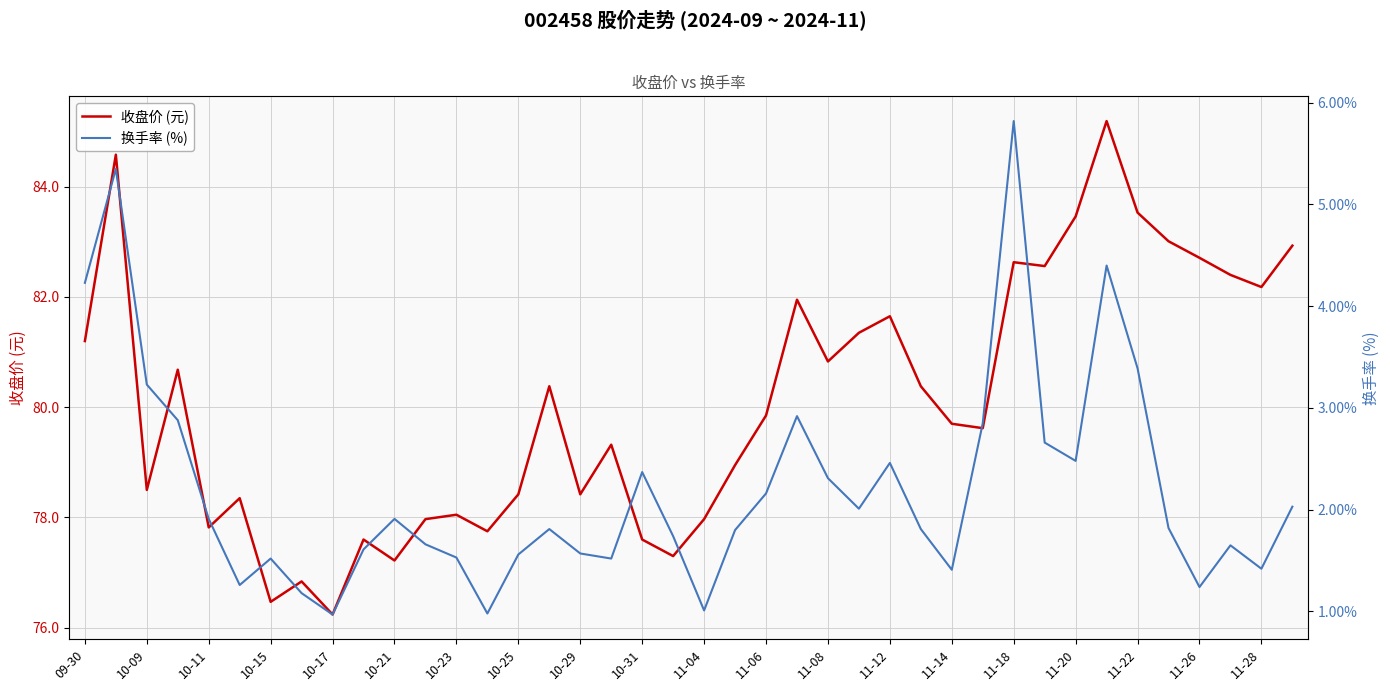

Which series has the widest spread of values?

收盘价 (元)